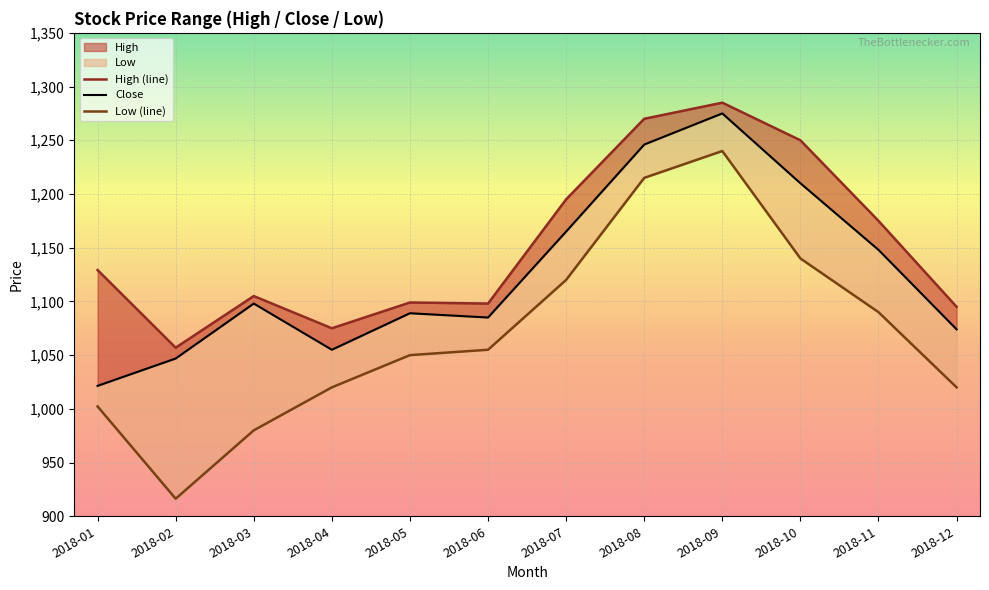

Which series has the largest range (max minus min)?

Low (line)